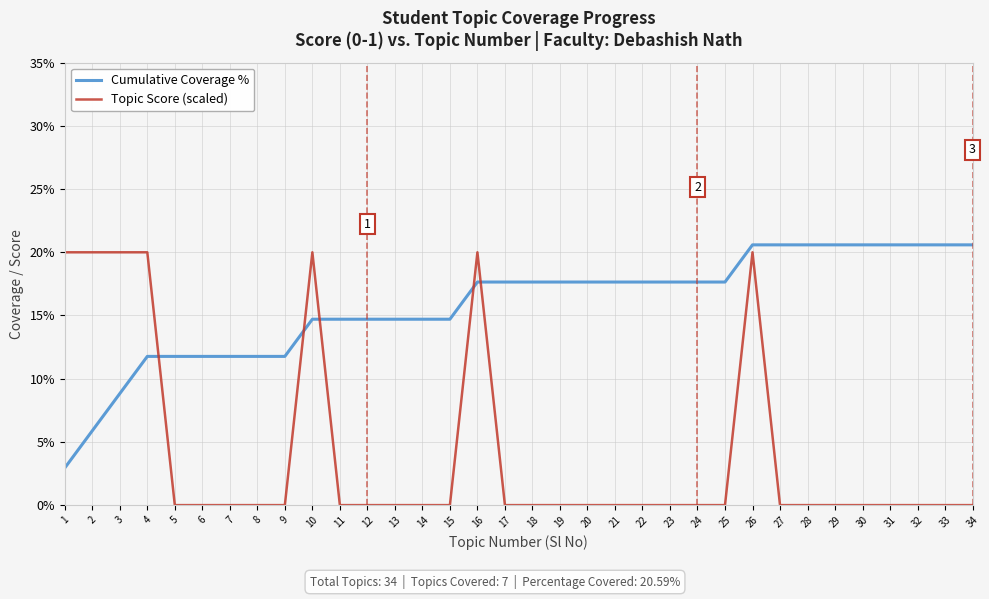

Does the chart have visible grid lines?

Yes